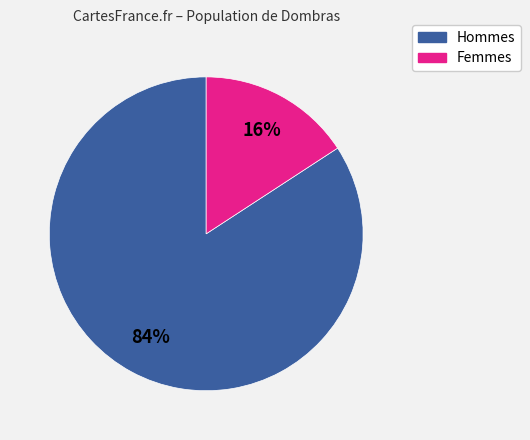

How many slices are in this pie chart?

2